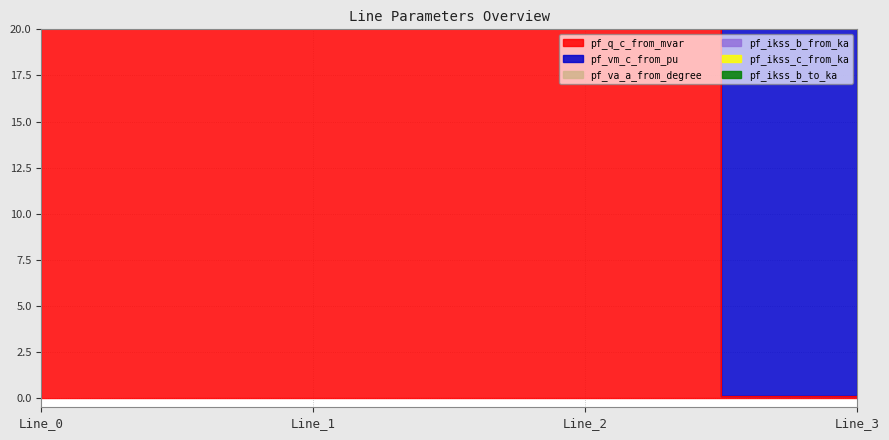

At which label does pf_vm_c_from_pu first exceed 13800?

Line_0